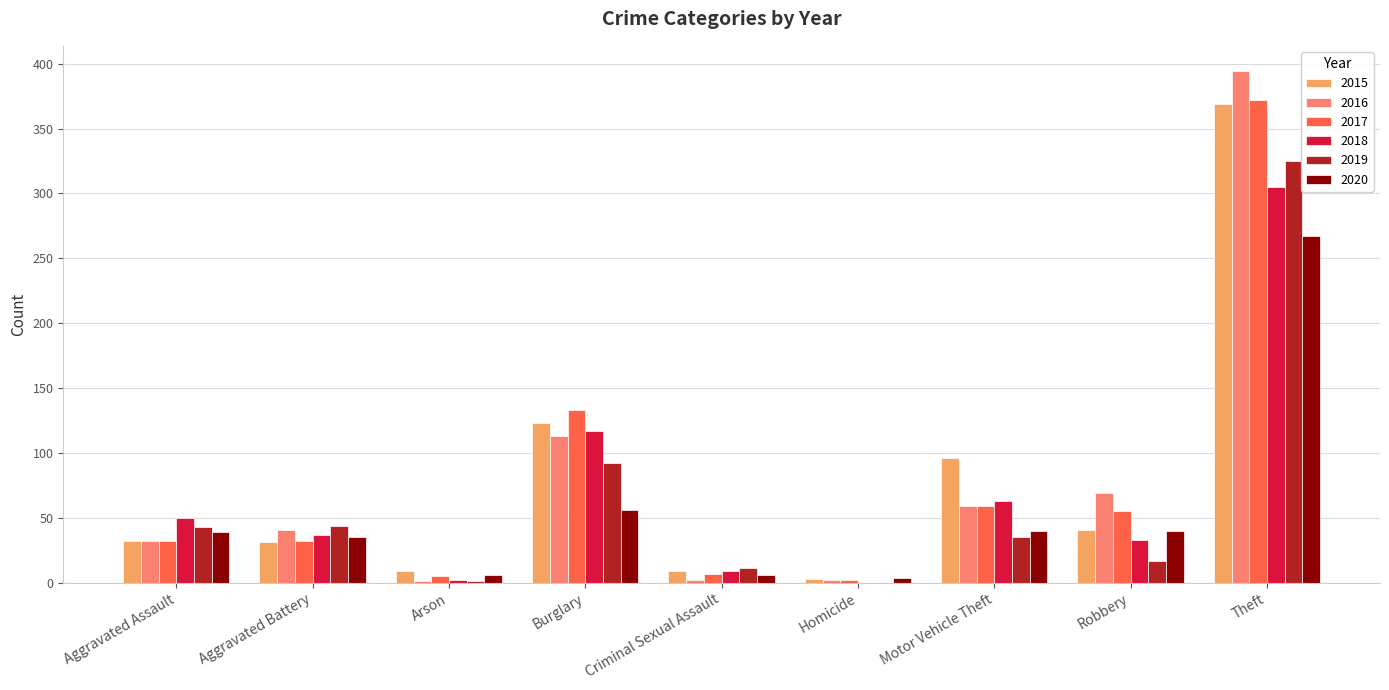

Read the 2020 value at Robbery.

40